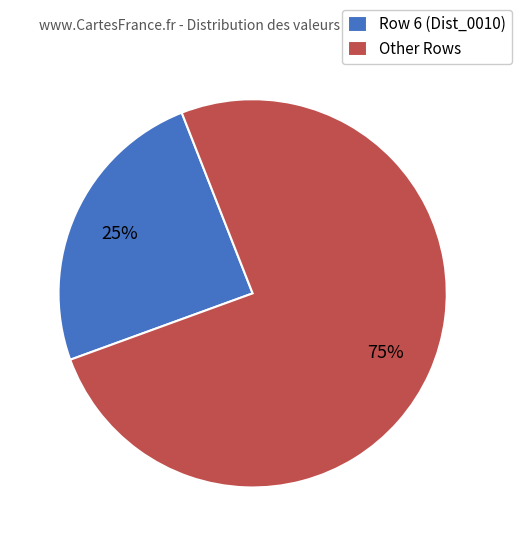

Do Row 6 (Dist_0010) and Other Rows together represent more than half of the pie?

Yes